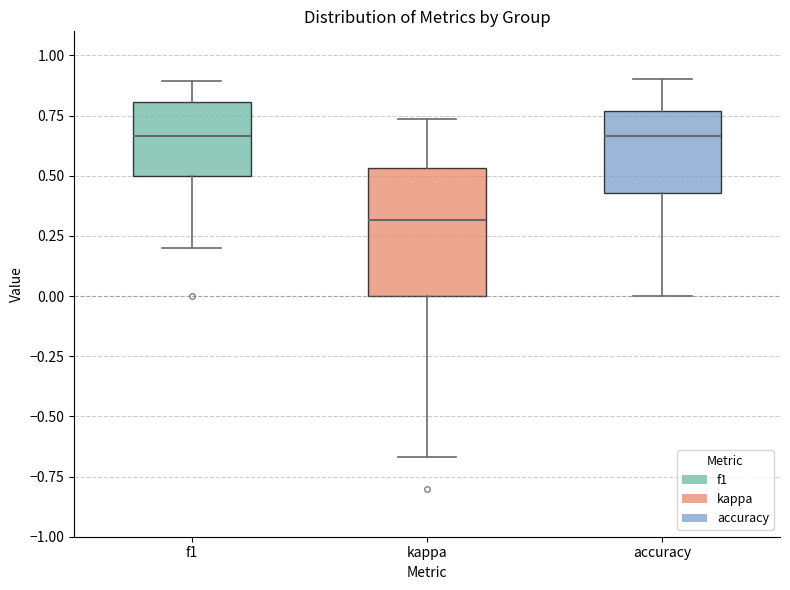

Reading left to right, read every box against the y-axis: the position of its median line, the range the box covers, and the ends of its whiskers. The values are not printed on the chart, so give them approximately, as read against the axis.

f1: median 0.65, box 0.50 to 0.80, whiskers 0.20 to 0.90
kappa: median 0.30, box 0.00 to 0.55, whiskers -0.65 to 0.75
accuracy: median 0.65, box 0.45 to 0.75, whiskers 0.00 to 0.90